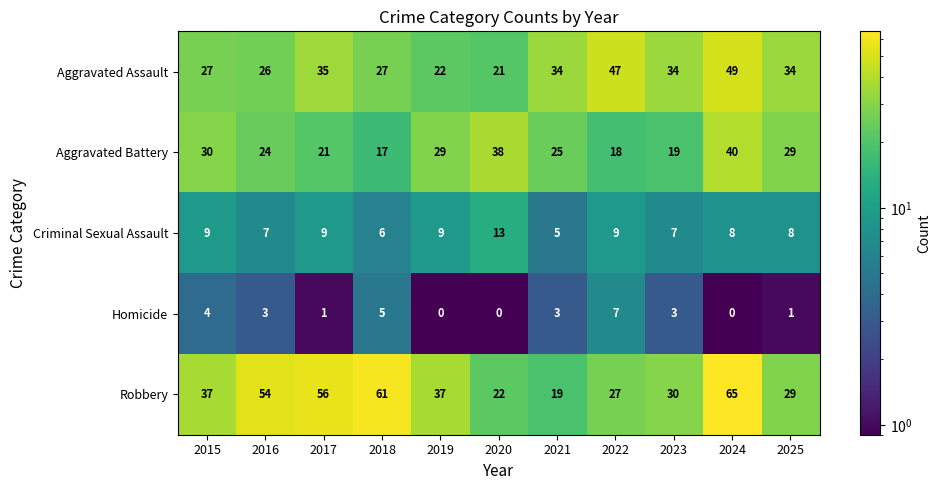

List the series in order of their peak value, highest first.

Robbery, Aggravated Assault, Aggravated Battery, Criminal Sexual Assault, Homicide